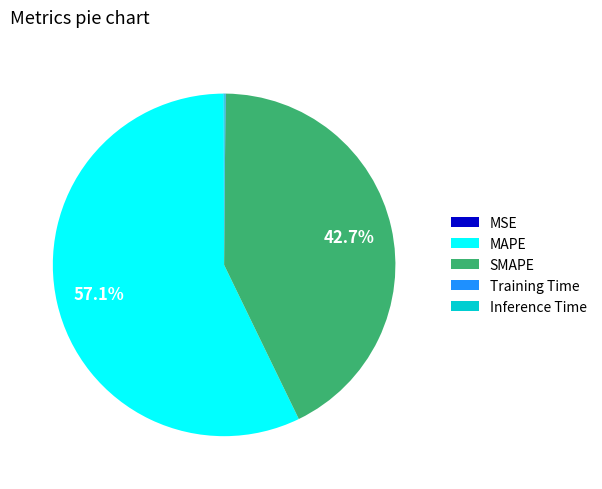

The MAPE slice represents 57% of the pie. True or false?

True